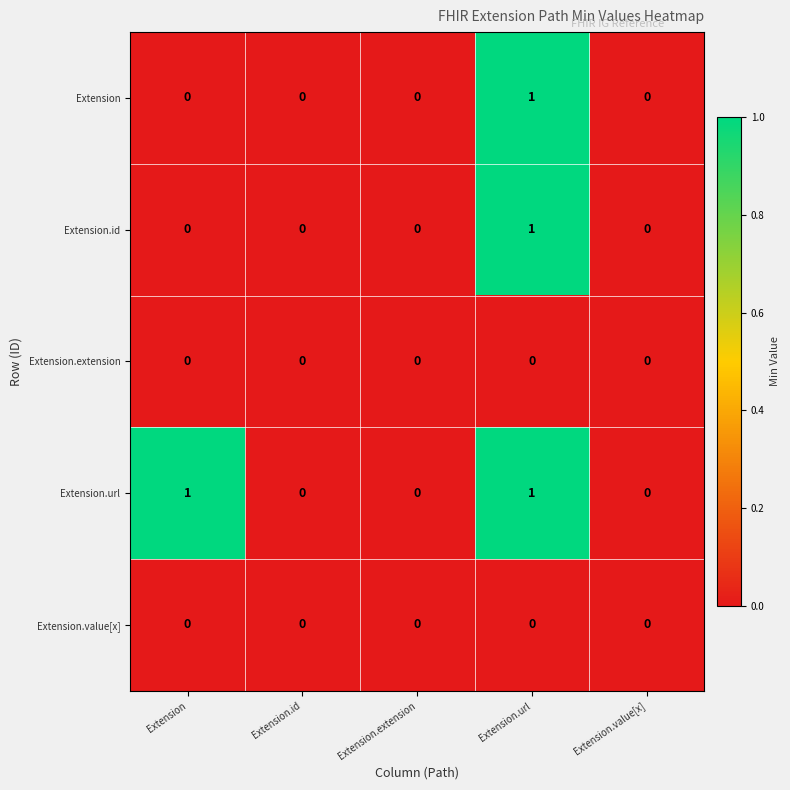

How many Extension.url values are between 0 and 1?

5